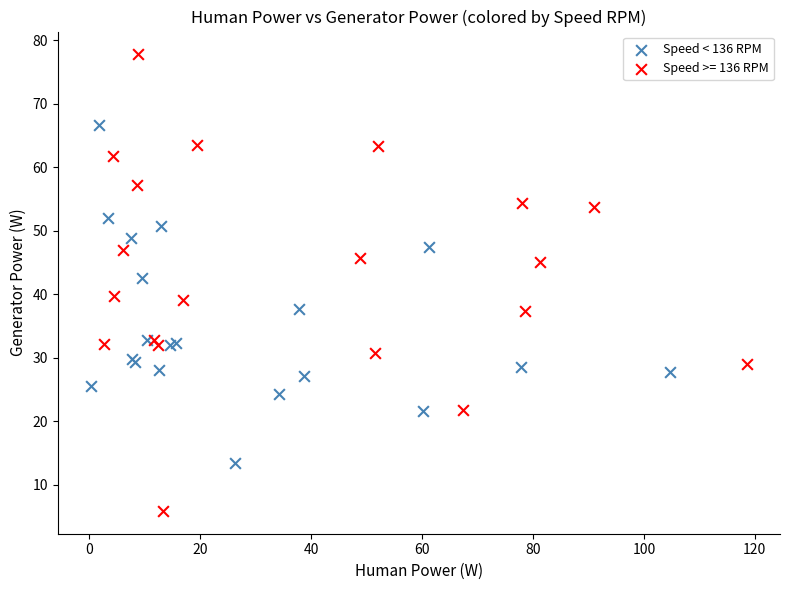

Which series has the largest Y range (max minus min)?

Speed >= 136 RPM